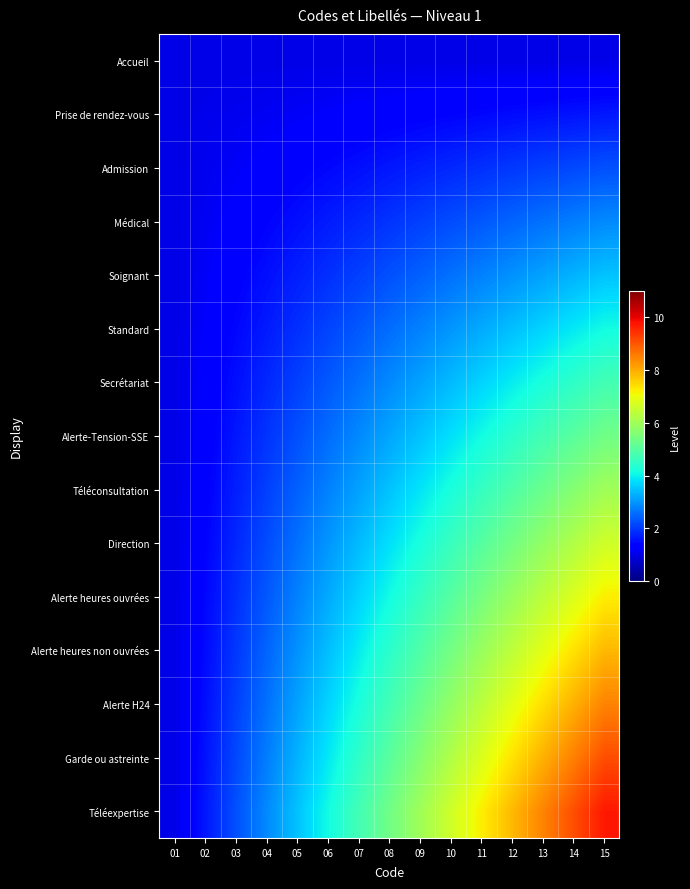

Reading right to left, extract all data points from this chart.

Accueil: 15=1.0	14=1.0	13=1.0	12=1.0	11=1.0	10=1.0	09=1.0	08=1.0	07=1.0	06=1.0	05=1.0	04=1.0	03=1.0	02=1.0	01=1.0
Prise de rendez-vous: 15=1.6	14=1.6	13=1.5	12=1.5	11=1.4	10=1.4	09=1.4	08=1.3	07=1.3	06=1.2	05=1.2	04=1.1	03=1.1	02=1.0	01=1.0
Admission: 15=2.2	14=2.2	13=2.1	12=2.0	11=1.9	10=1.8	09=1.7	08=1.6	07=1.5	06=1.4	05=1.4	04=1.3	03=1.2	02=1.1	01=1.0
Médical: 15=2.9	14=2.7	13=2.6	12=2.5	11=2.3	10=2.2	09=2.1	08=1.9	07=1.8	06=1.7	05=1.5	04=1.4	03=1.3	02=1.1	01=1.0
Soignant: 15=3.5	14=3.3	13=3.1	12=3.0	11=2.8	10=2.6	09=2.4	08=2.2	07=2.1	06=1.9	05=1.7	04=1.5	03=1.4	02=1.2	01=1.0
Standard: 15=4.1	14=3.9	13=3.7	12=3.4	11=3.2	10=3.0	09=2.8	08=2.6	07=2.3	06=2.1	05=1.9	04=1.7	03=1.4	02=1.2	01=1.0
Secrétariat: 15=4.7	14=4.5	13=4.2	12=3.9	11=3.7	10=3.4	09=3.1	08=2.9	07=2.6	06=2.3	05=2.1	04=1.8	03=1.5	02=1.3	01=1.0
Alerte-Tension-SSE: 15=5.4	14=5.0	13=4.7	12=4.4	11=4.1	10=3.8	09=3.5	08=3.2	07=2.9	06=2.6	05=2.2	04=1.9	03=1.6	02=1.3	01=1.0
Téléconsultation: 15=6.0	14=5.6	13=5.3	12=4.9	11=4.6	10=4.2	09=3.8	08=3.5	07=3.1	06=2.8	05=2.4	04=2.1	03=1.7	02=1.4	01=1.0
Direction: 15=6.6	14=6.2	13=5.8	12=5.4	11=5.0	10=4.6	09=4.2	08=3.8	07=3.4	06=3.0	05=2.6	04=2.2	03=1.8	02=1.4	01=1.0
Alerte heures ouvrées: 15=7.2	14=6.8	13=6.3	12=5.9	11=5.4	10=5.0	09=4.6	08=4.1	07=3.7	06=3.2	05=2.8	04=2.3	03=1.9	02=1.4	01=1.0
Alerte heures non ouvrées: 15=7.8	14=7.4	13=6.9	12=6.4	11=5.9	10=5.4	09=4.9	08=4.4	07=3.9	06=3.4	05=3.0	04=2.5	03=2.0	02=1.5	01=1.0
Alerte H24: 15=8.5	14=7.9	13=7.4	12=6.9	11=6.3	10=5.8	09=5.3	08=4.7	07=4.2	06=3.7	05=3.1	04=2.6	03=2.1	02=1.5	01=1.0
Garde ou astreinte: 15=9.1	14=8.5	13=7.9	12=7.4	11=6.8	10=6.2	09=5.6	08=5.0	07=4.5	06=3.9	05=3.3	04=2.7	03=2.2	02=1.6	01=1.0
Téléexpertise: 15=9.7	14=9.1	13=8.5	12=7.8	11=7.2	10=6.6	09=6.0	08=5.4	07=4.7	06=4.1	05=3.5	04=2.9	03=2.2	02=1.6	01=1.0